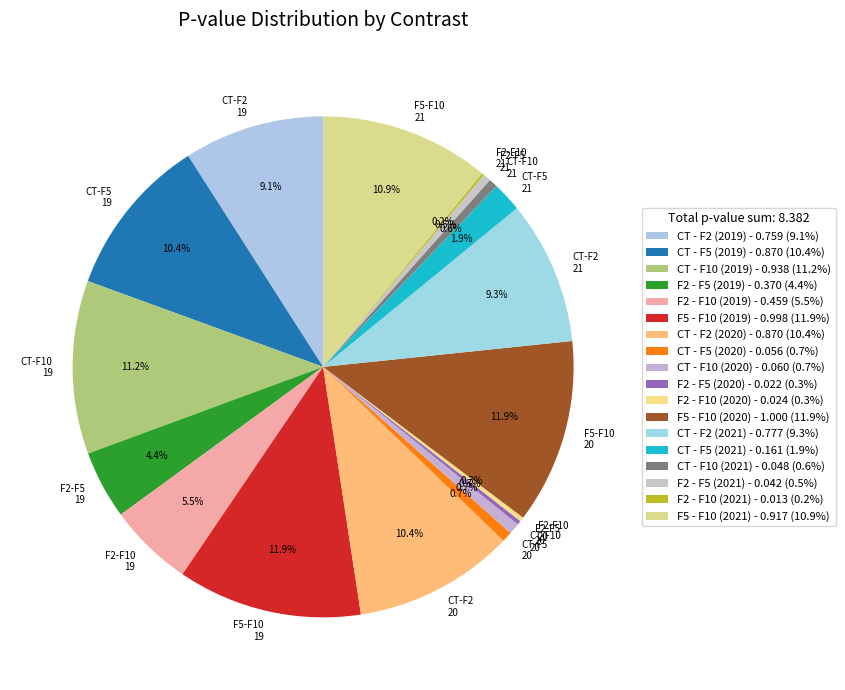

Does CT-F2 21 account for over 50% of the chart?

No